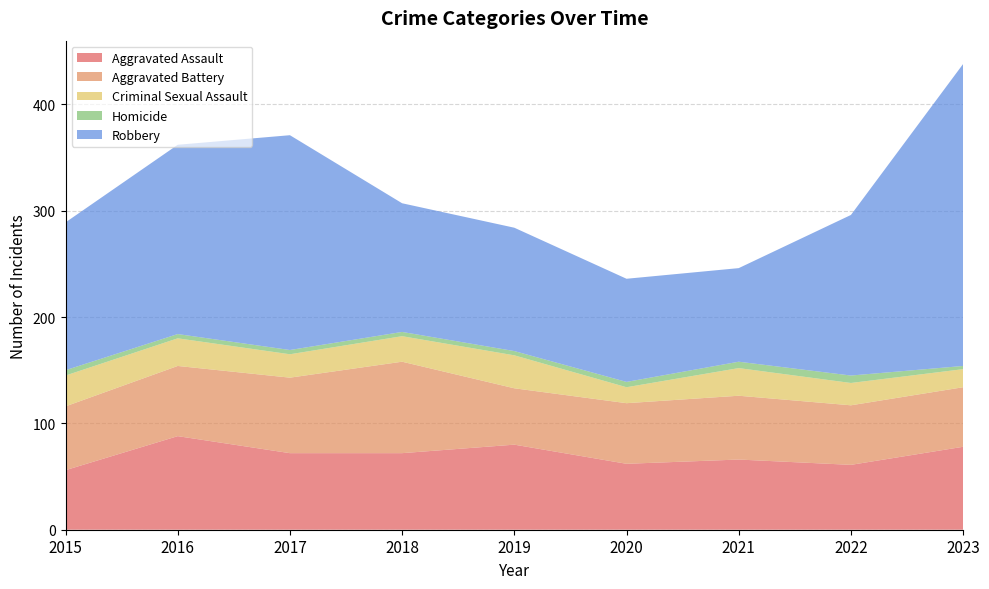

Reading right to left, extract all data points from this chart.

Aggravated Assault: 78	61	66	62	80	72	72	88	56
Aggravated Battery: 56	56	60	57	53	86	71	66	60
Criminal Sexual Assault: 17	21	26	15	31	24	22	26	29
Homicide: 3	7	6	5	4	4	4	4	5
Robbery: 284	151	88	97	116	121	202	178	139